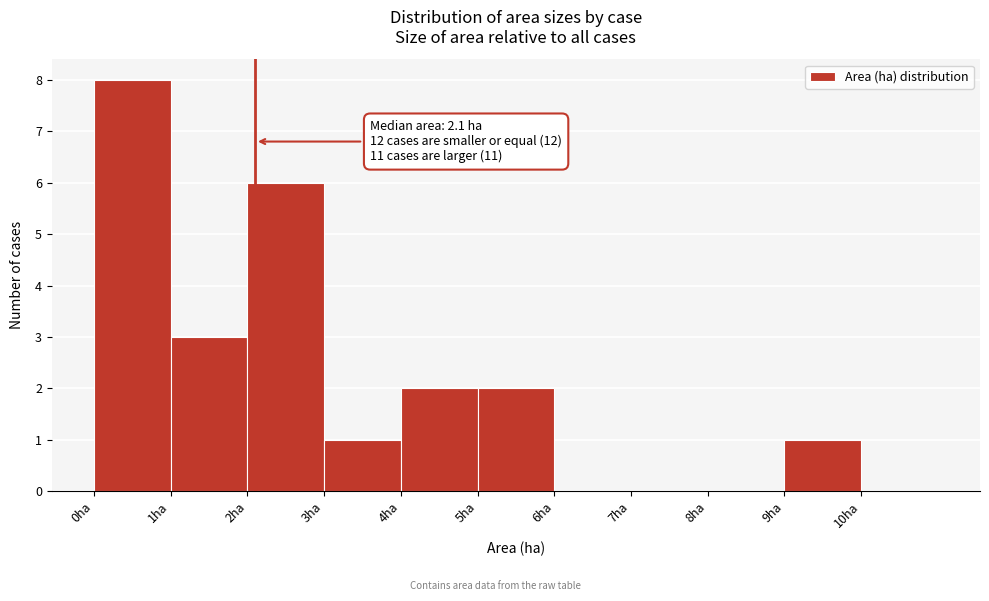

Over which range of the x-axis is the bar tallest?

0 to 1